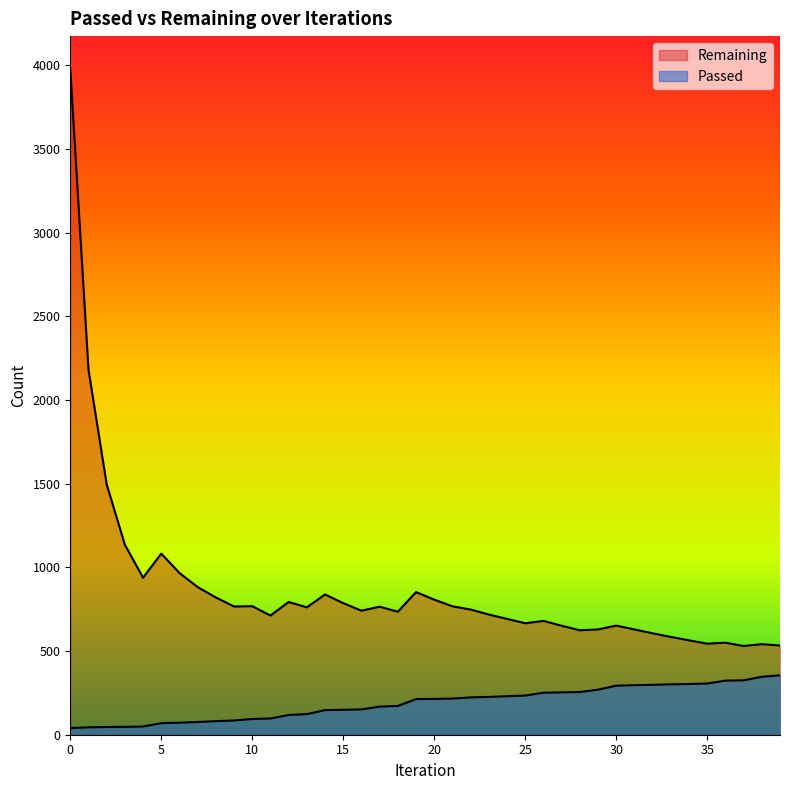

True or false: Remaining and Passed intersect in this chart.

False